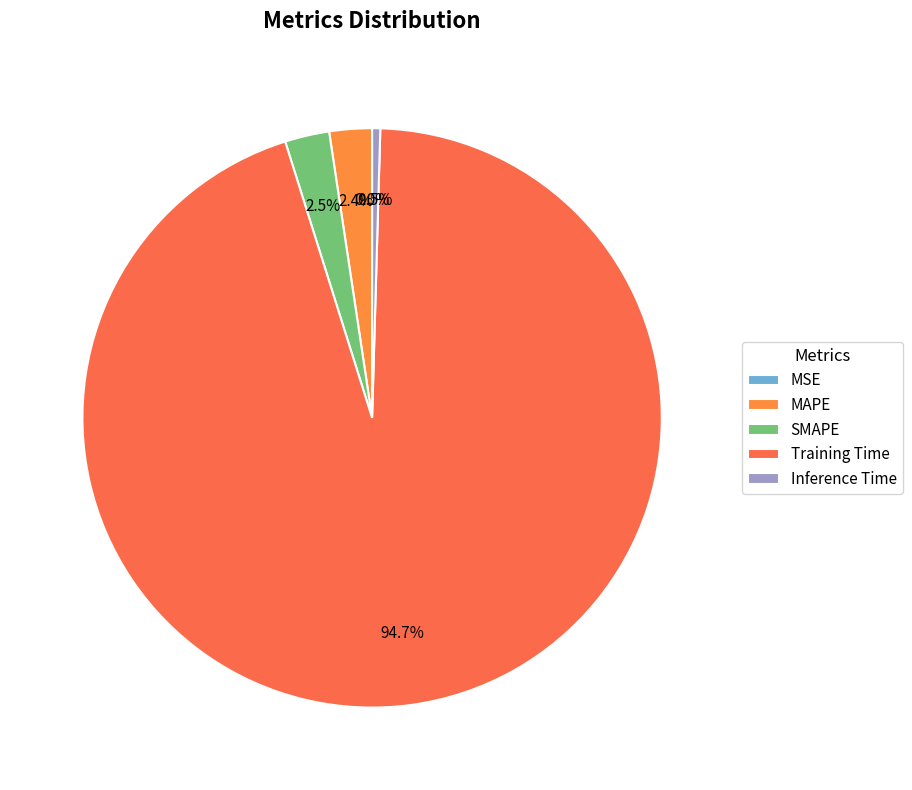

What percentage is NOT represented by Inference Time?

99.5%